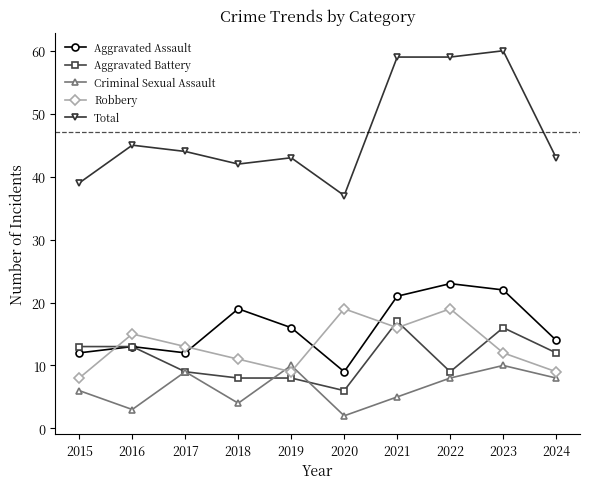

What is the sum of the Robbery values at 2022 and 2023?

31